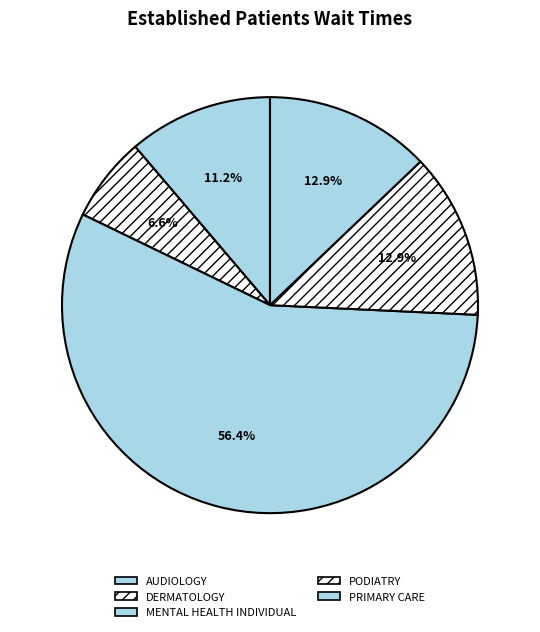

To the nearest percent, what is the combined percentage of PODIATRY and PRIMARY CARE?

26%